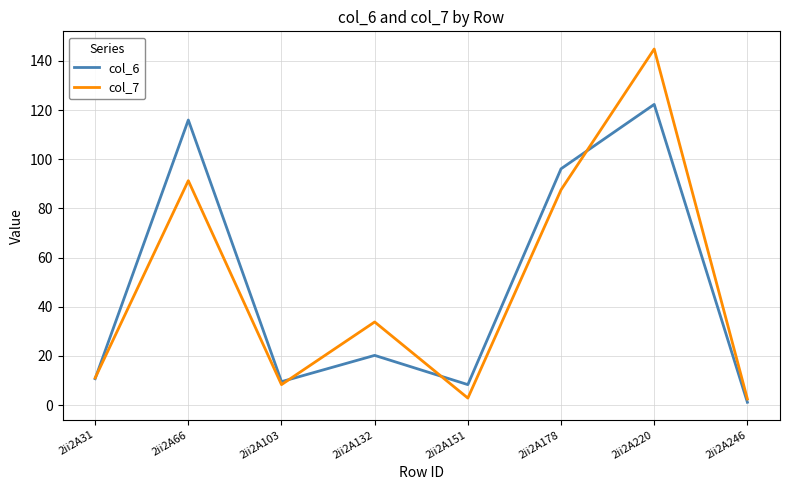

What is the spread (max minus min) of values at 2ii2A151?

5.5